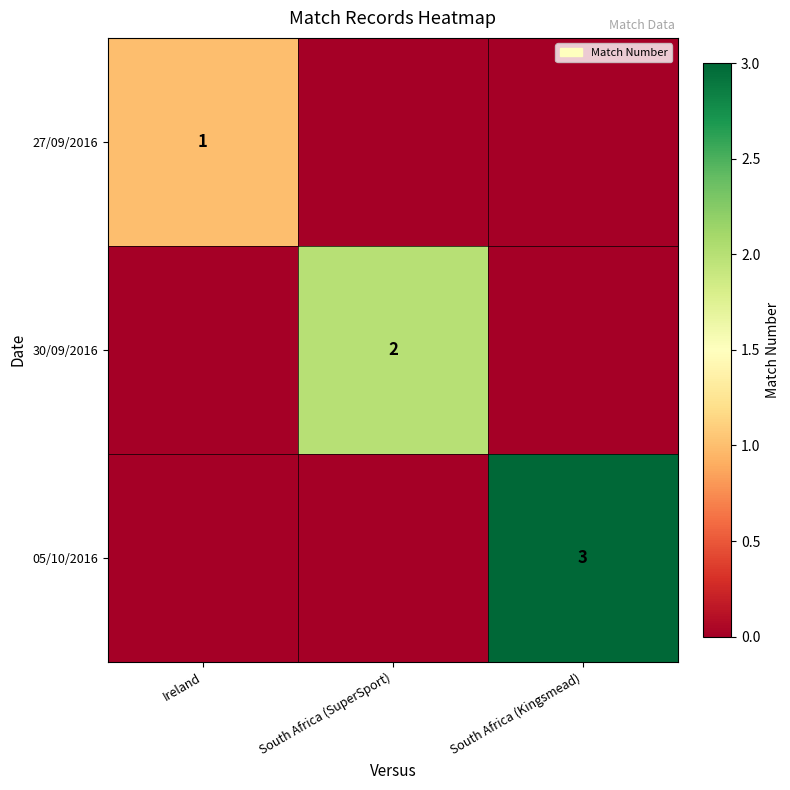

Is it true that 05/10/2016 equals 3 at South Africa (Kingsmead)?

True